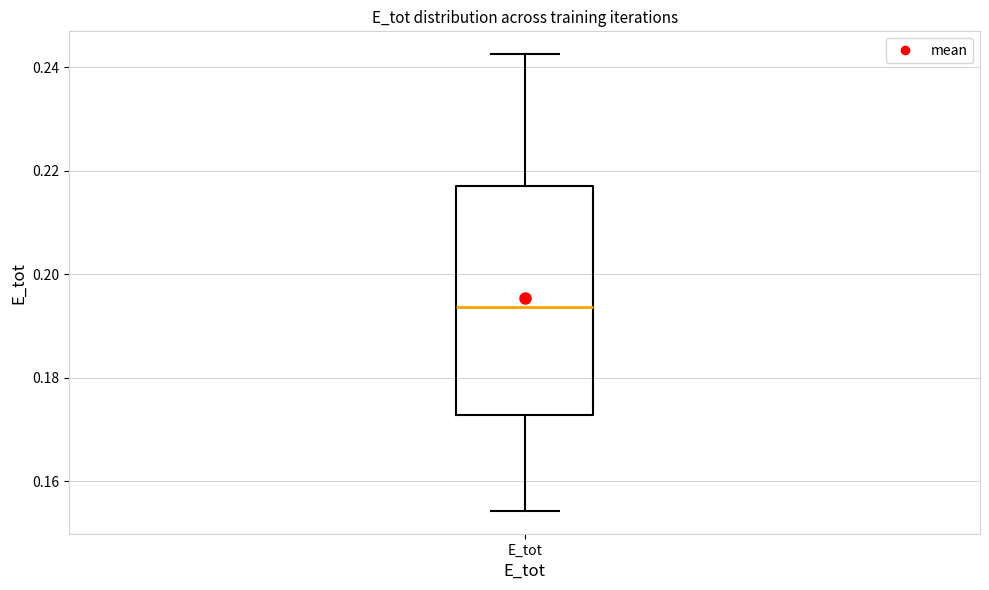

Where does the upper whisker of the box for E_tot end on the y-axis? The values are not printed on the chart, so give them approximately, as read against the axis.

0.242